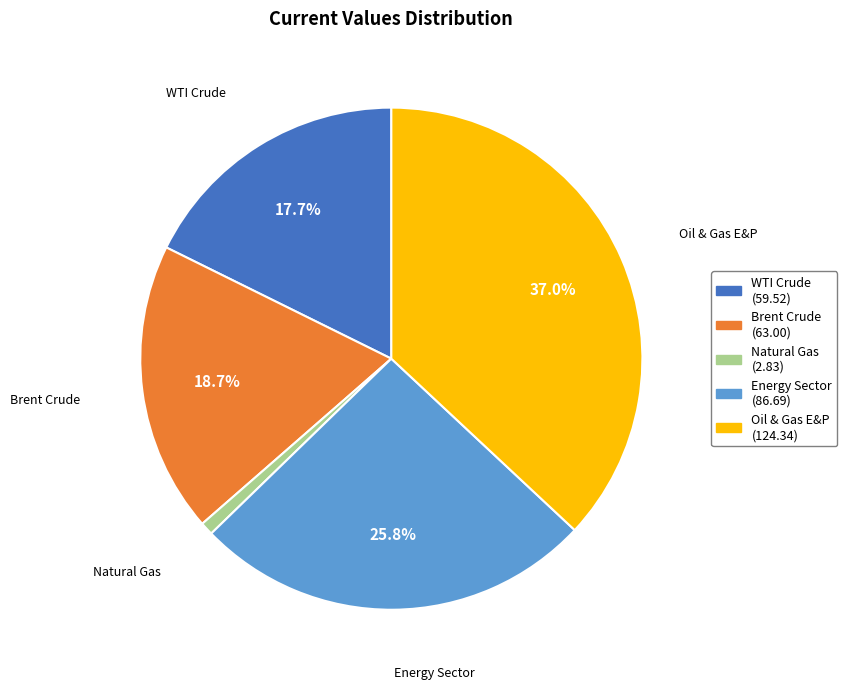

The Energy Sector slice represents 26% of the pie. True or false?

True